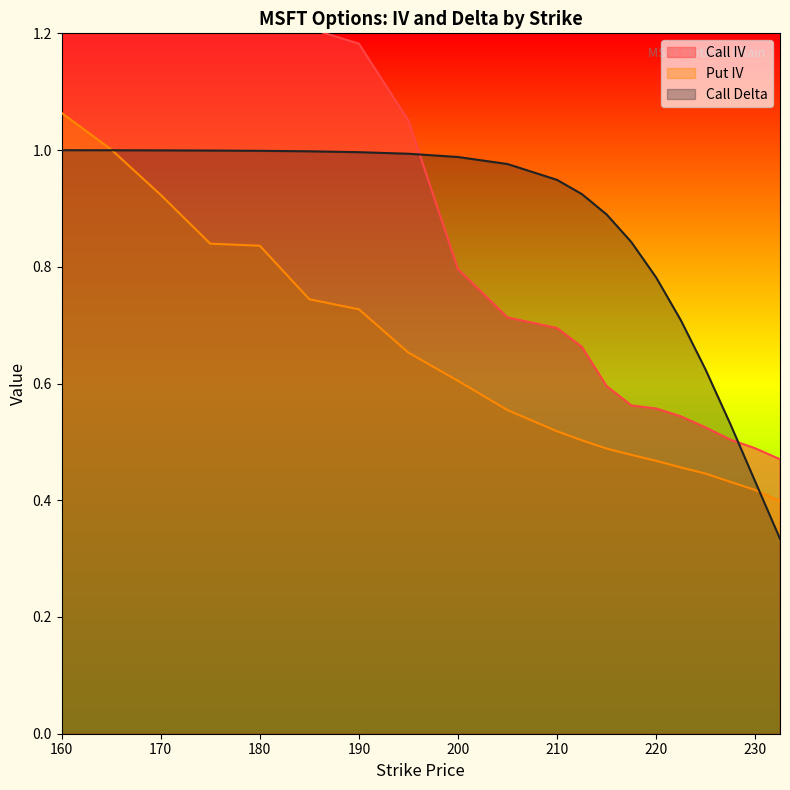

The value of Put IV at 210 is 0.8. True or false?

False